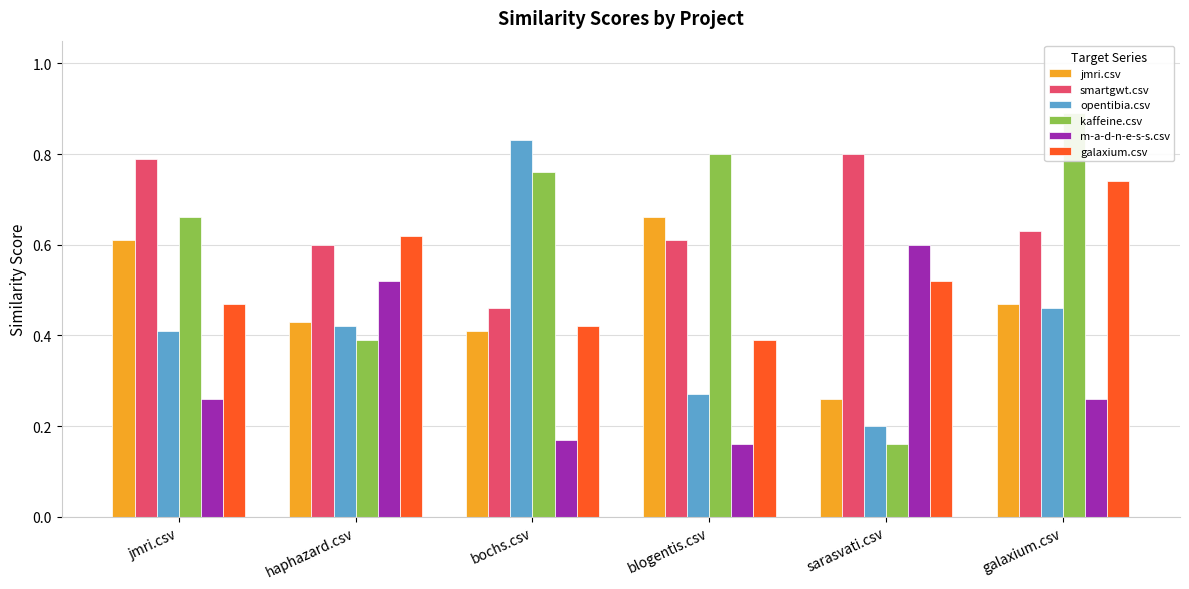

Is it true that jmri.csv equals 0.8 at haphazard.csv?

False